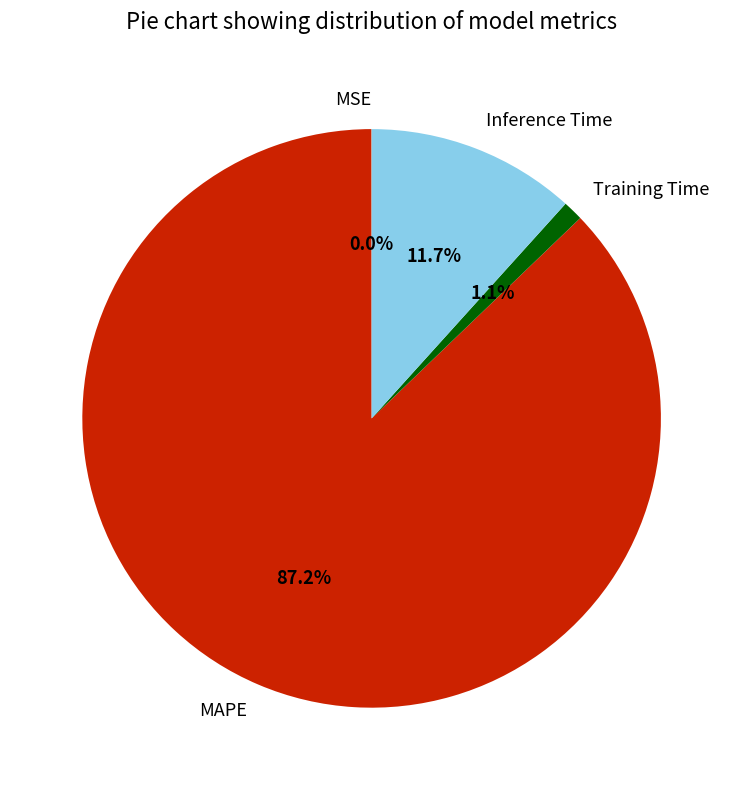

To the nearest percent, what is the difference between the largest and smallest slice percentages?

87%